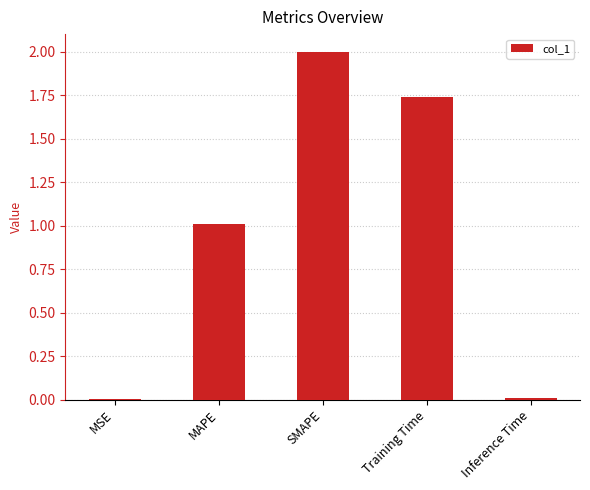

The value at Inference Time is 0.0. True or false?

True